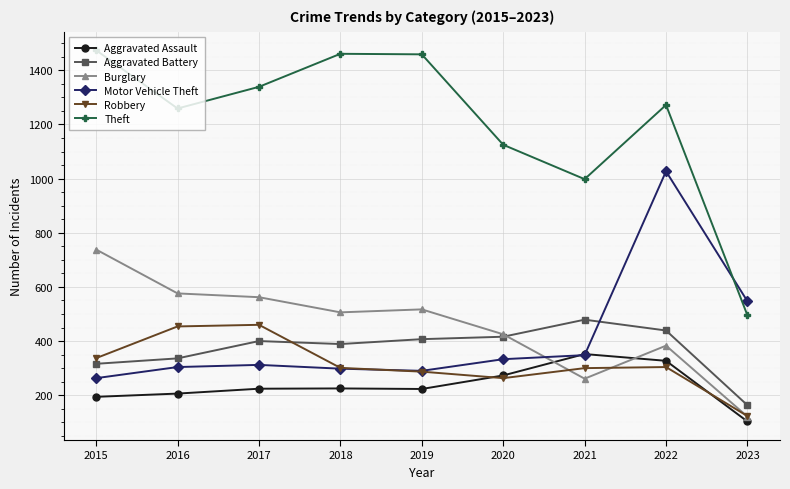

Rank the series at 2016 from highest to lowest value.

Theft, Burglary, Robbery, Aggravated Battery, Motor Vehicle Theft, Aggravated Assault